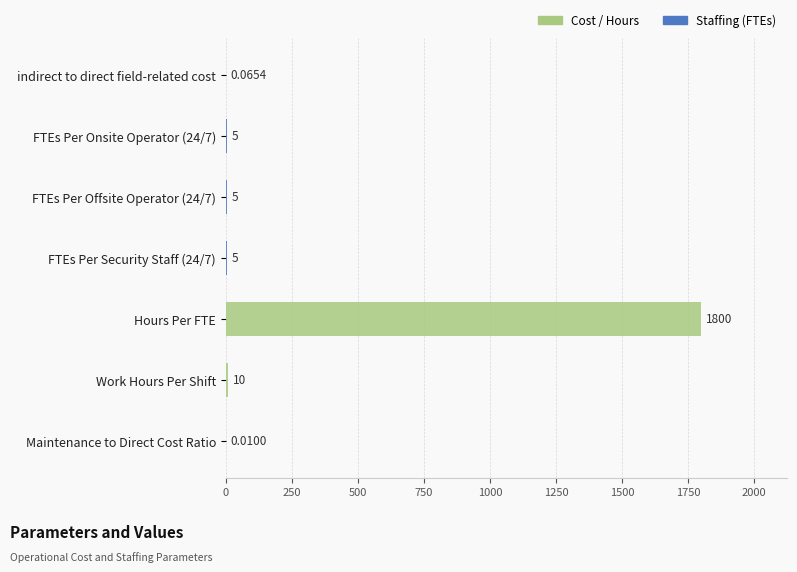

How many distinct data groups are displayed?

1